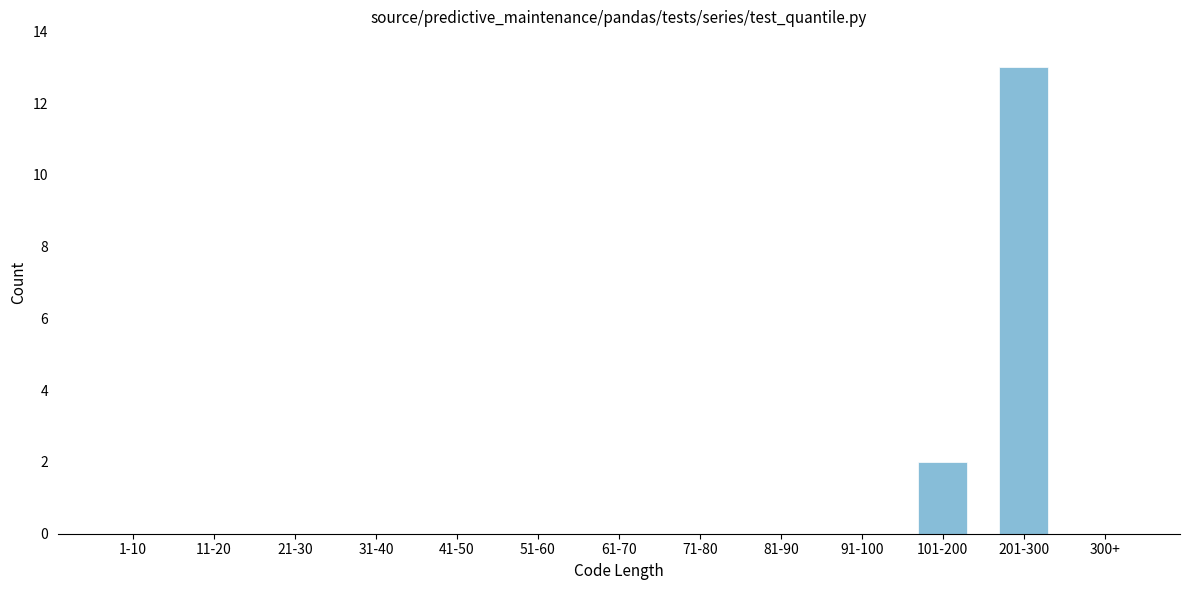

Reading right to left, what are all the values shown in this chart?

300+=0	201-300=13	101-200=2	91-100=0	81-90=0	71-80=0	61-70=0	51-60=0	41-50=0	31-40=0	21-30=0	11-20=0	1-10=0